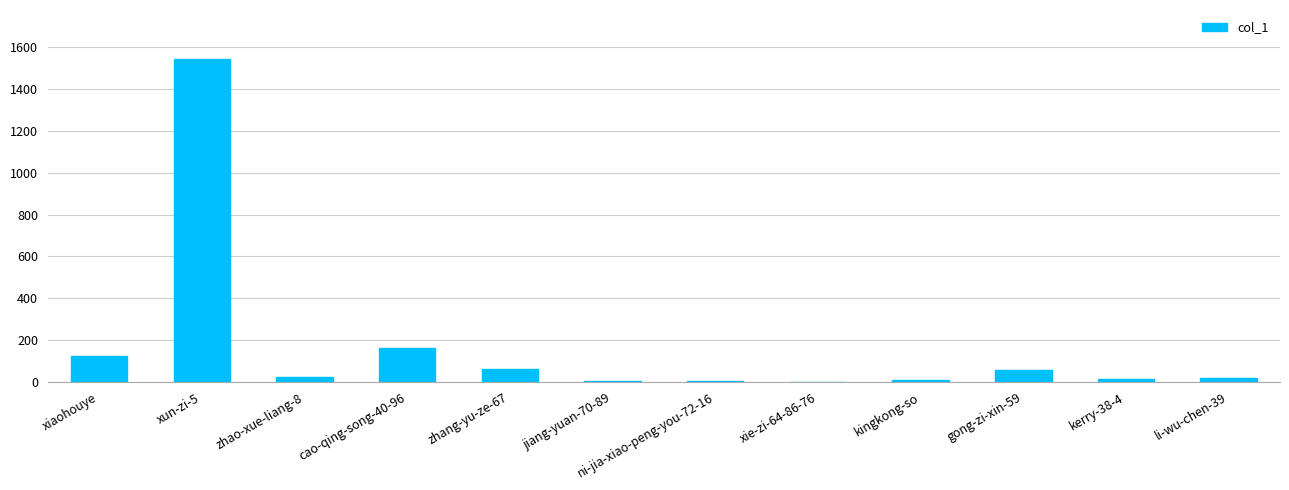

What is the greatest value displayed?

1546